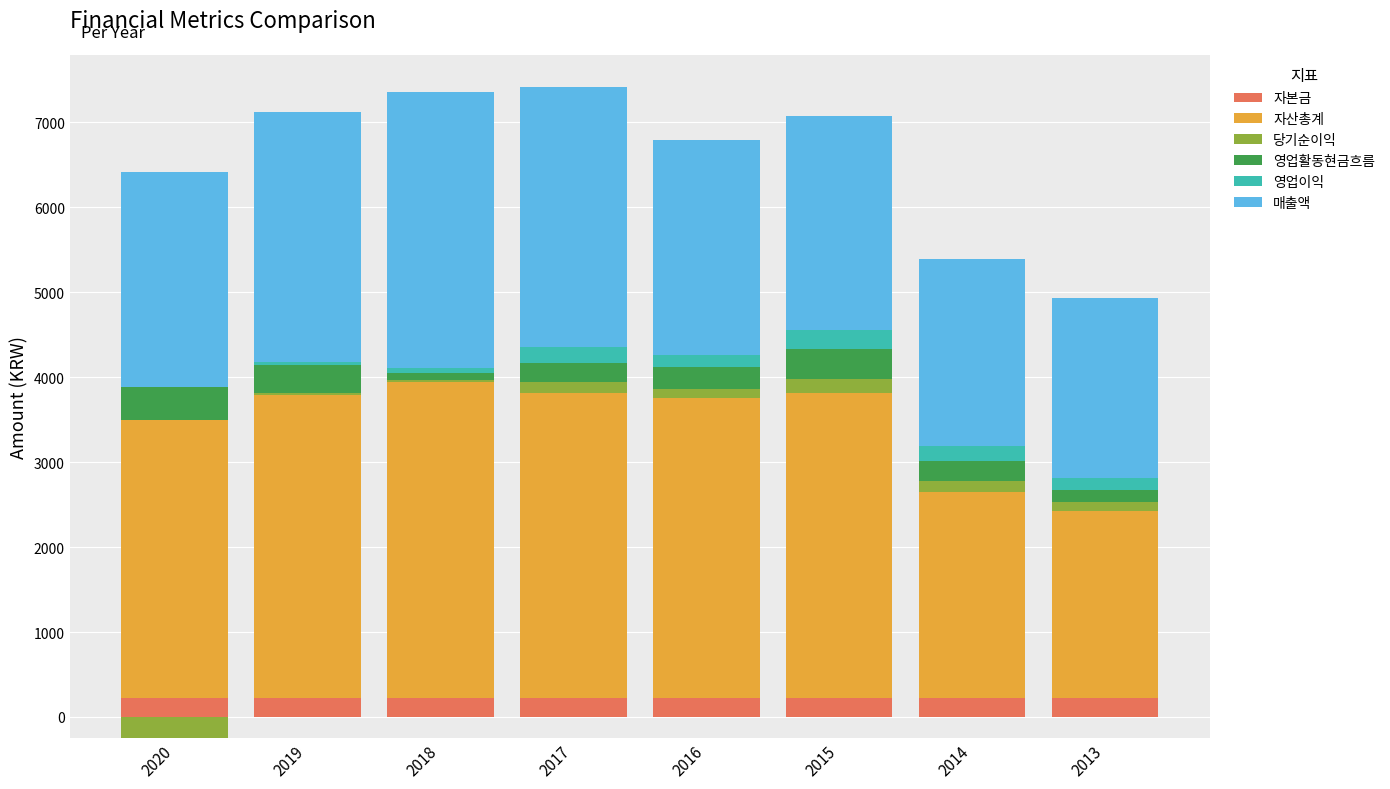

At which category is the sum across all series the highest?

2017